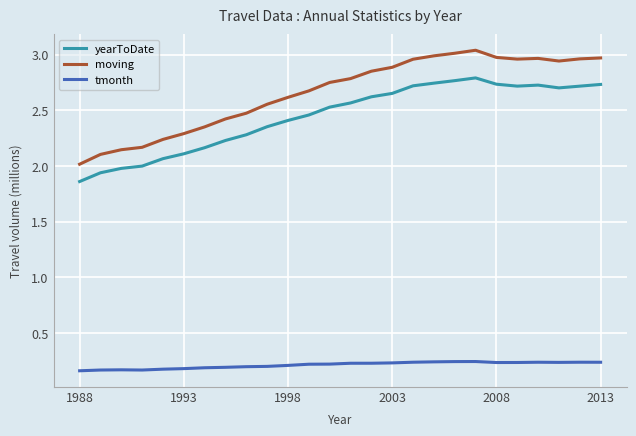

What is the difference between the maximum and minimum values in the yearToDate series?

0.9